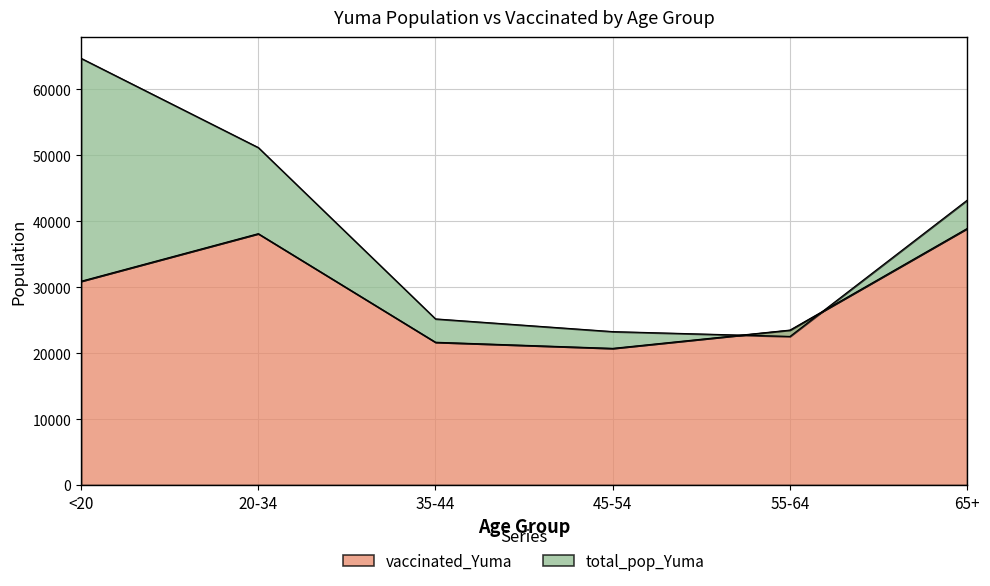

What is the value of the total_pop_Yuma point at the 2nd from the left?

51149